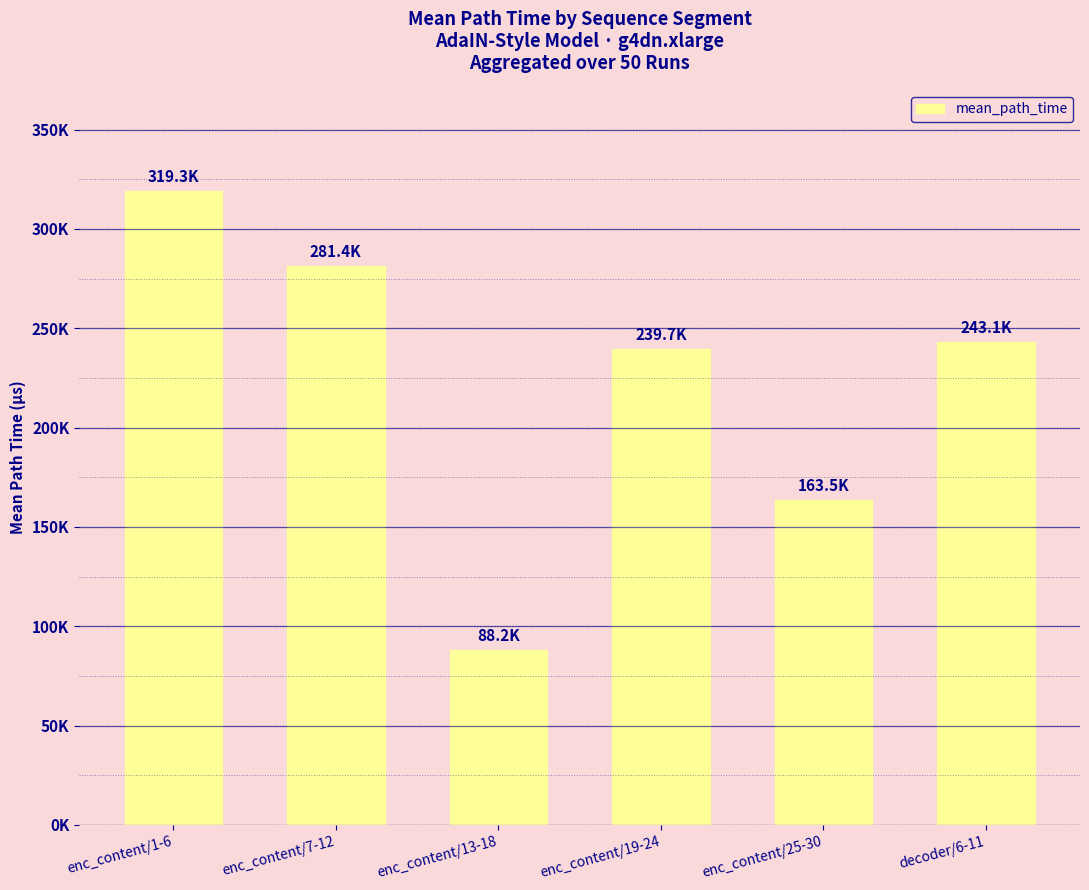

Where is the data nearest to the value 203751?

enc_content/19-24